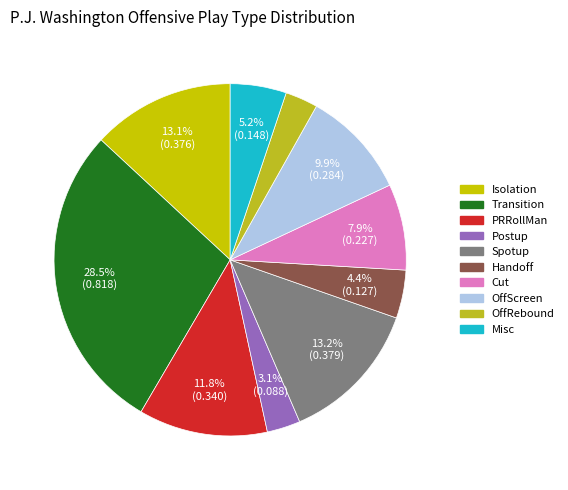

To the nearest percent, what percentage of the pie is OffRebound?

3%